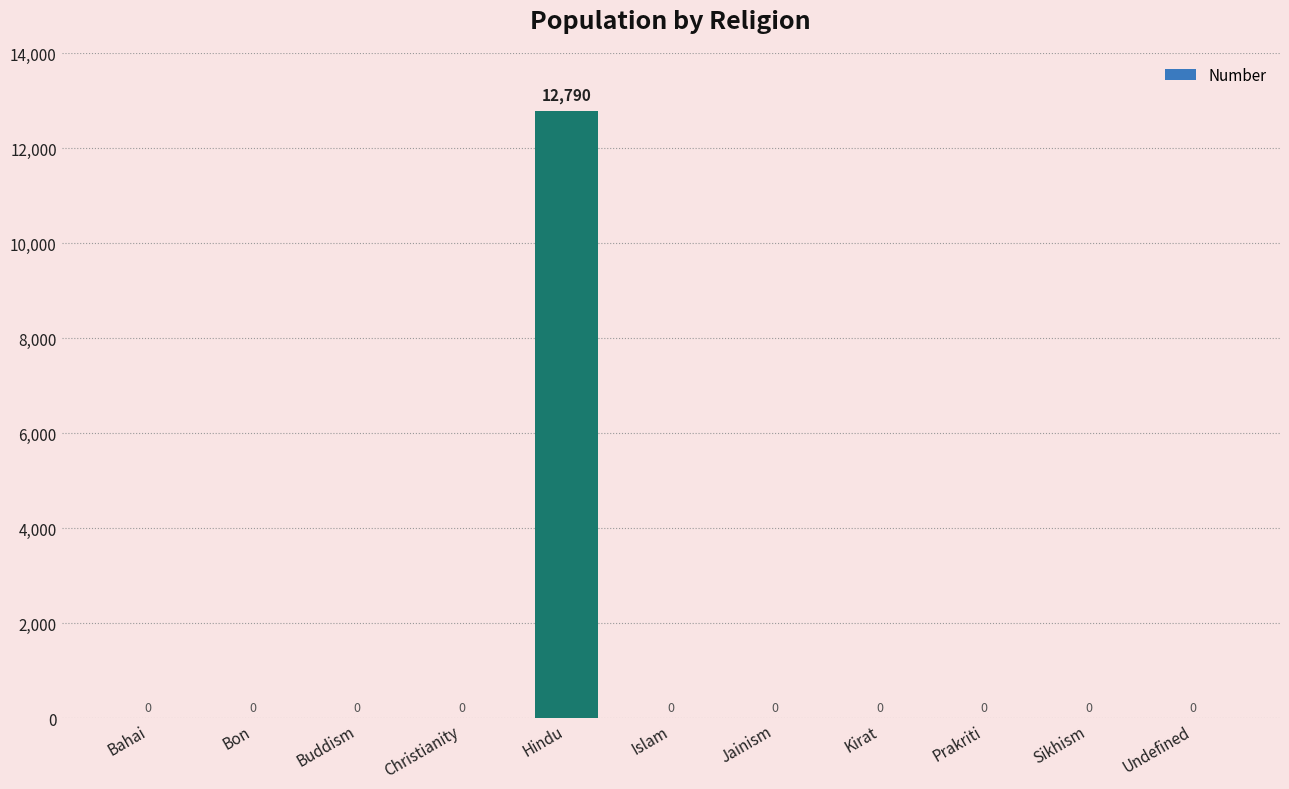

What is the maximum value shown in the chart?

12790